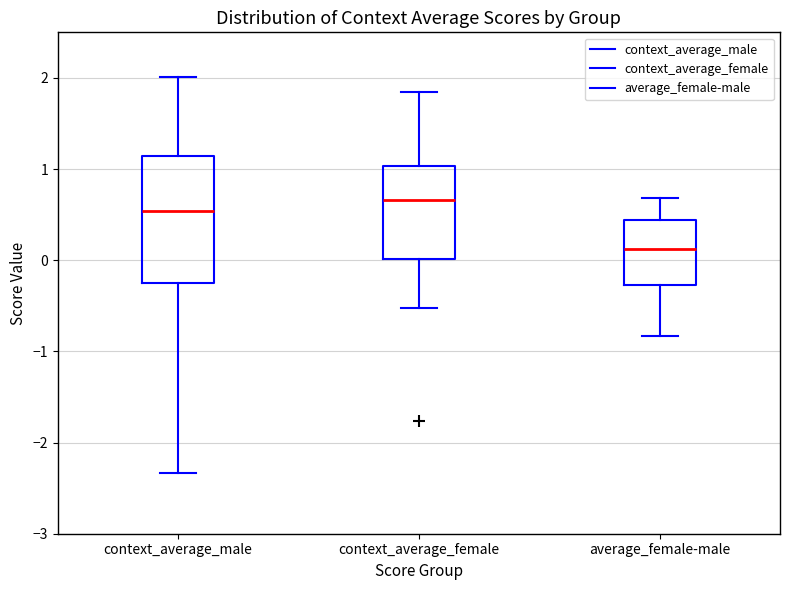

Comparing the boxes themselves (not the whiskers), which one is the tallest?

context_average_male